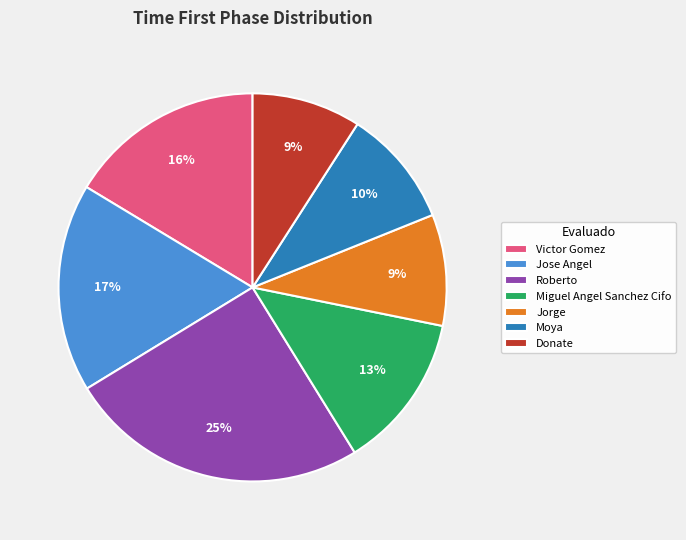

To the nearest percent, what portion does Roberto represent?

25%